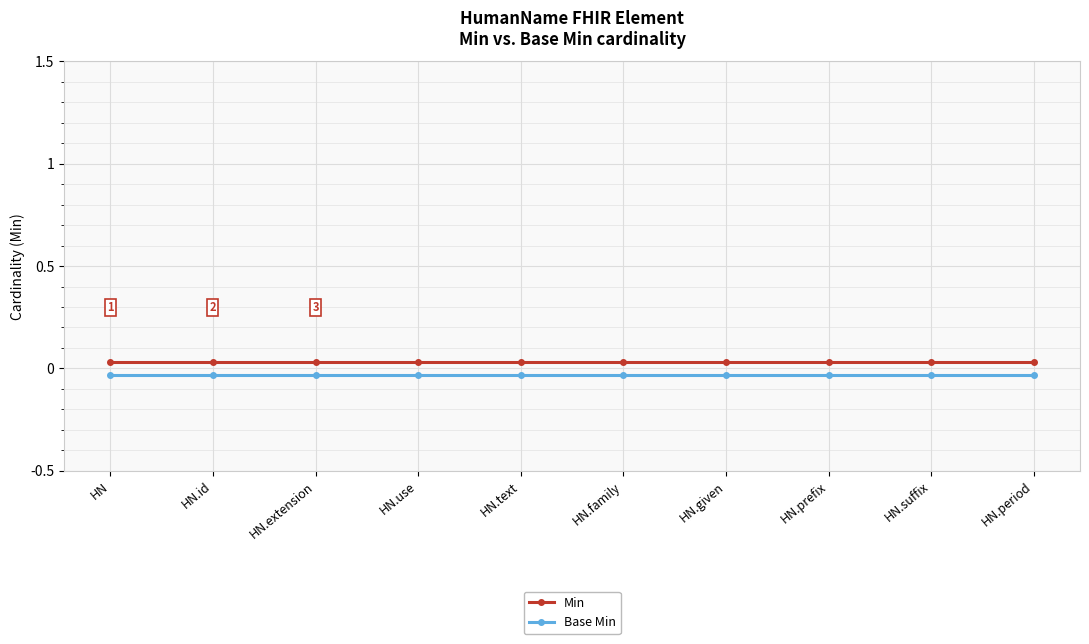

True or false: Min and Base Min cross at least once.

False